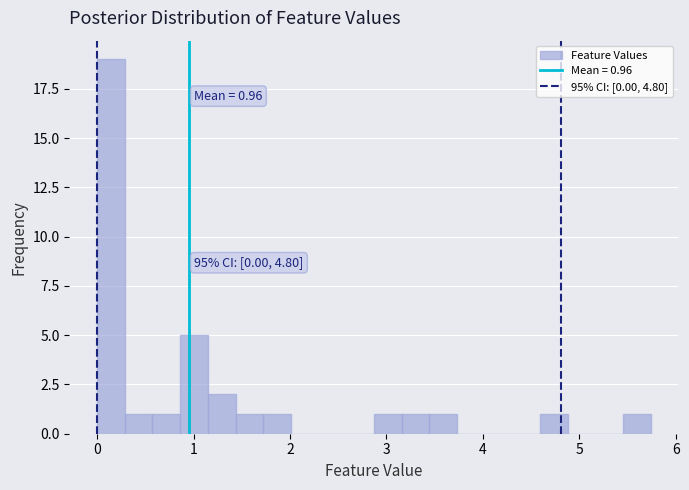

Read against the x-axis, roughly where is the centre of the tallest bar?

0.1